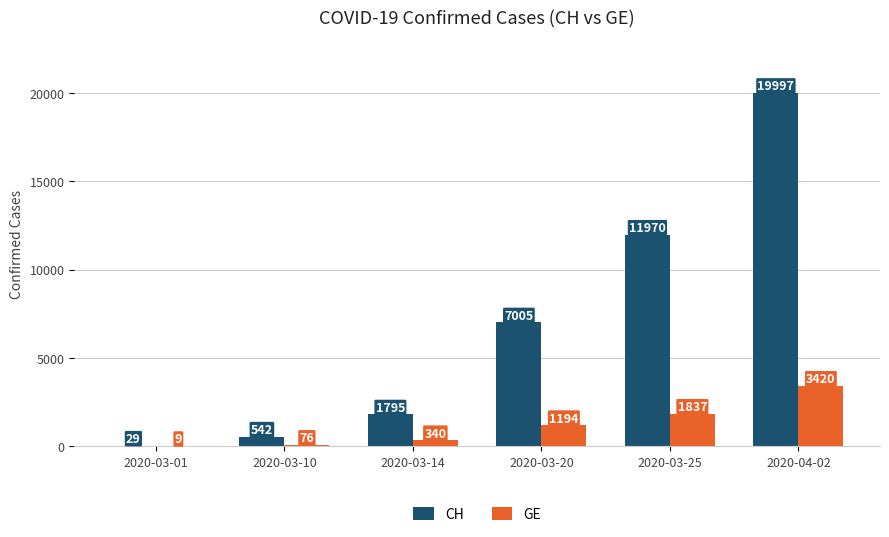

Is it true that CH equals 542 at 2020-03-10?

True